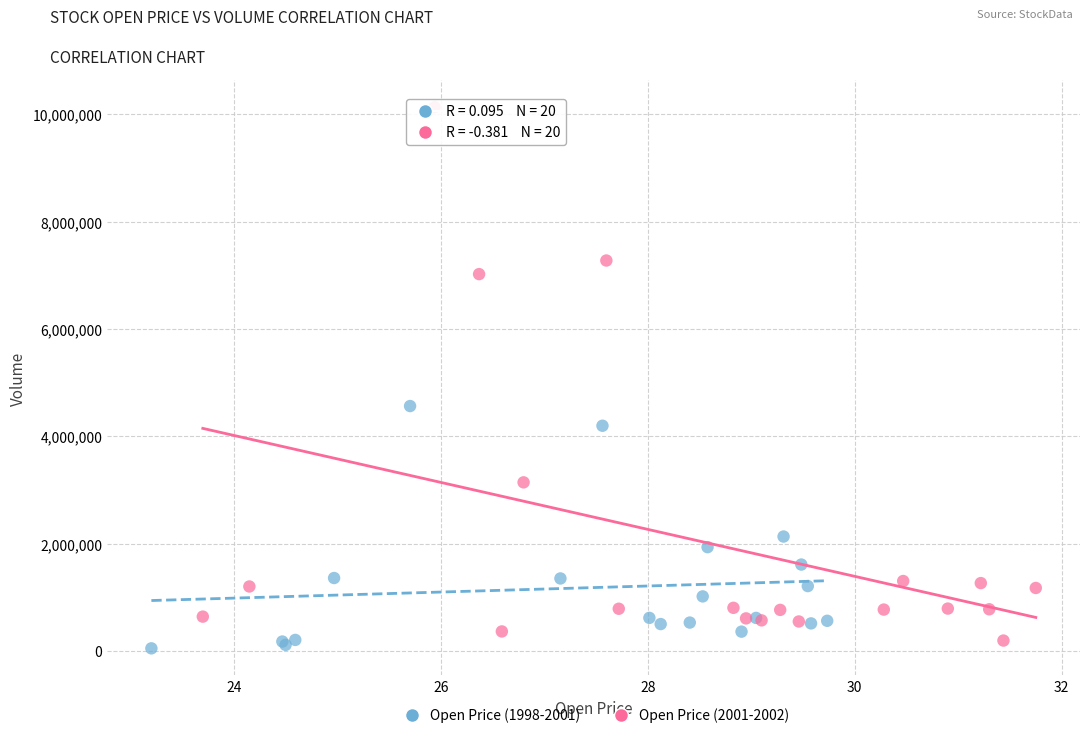

Which series contains the lowest Y value?

Open Price (1998-2001)